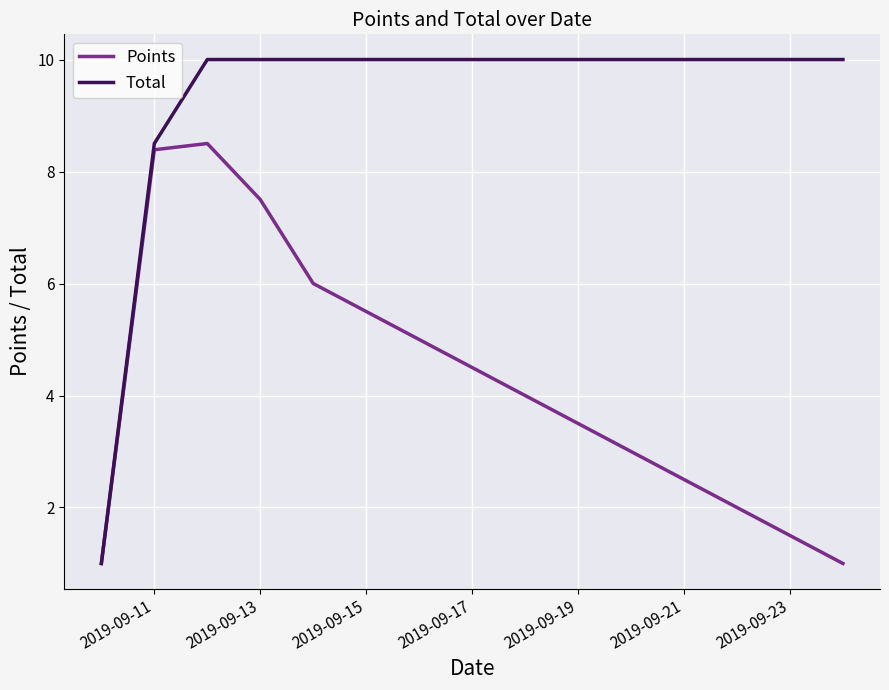

Which series has the largest range (max minus min)?

Total